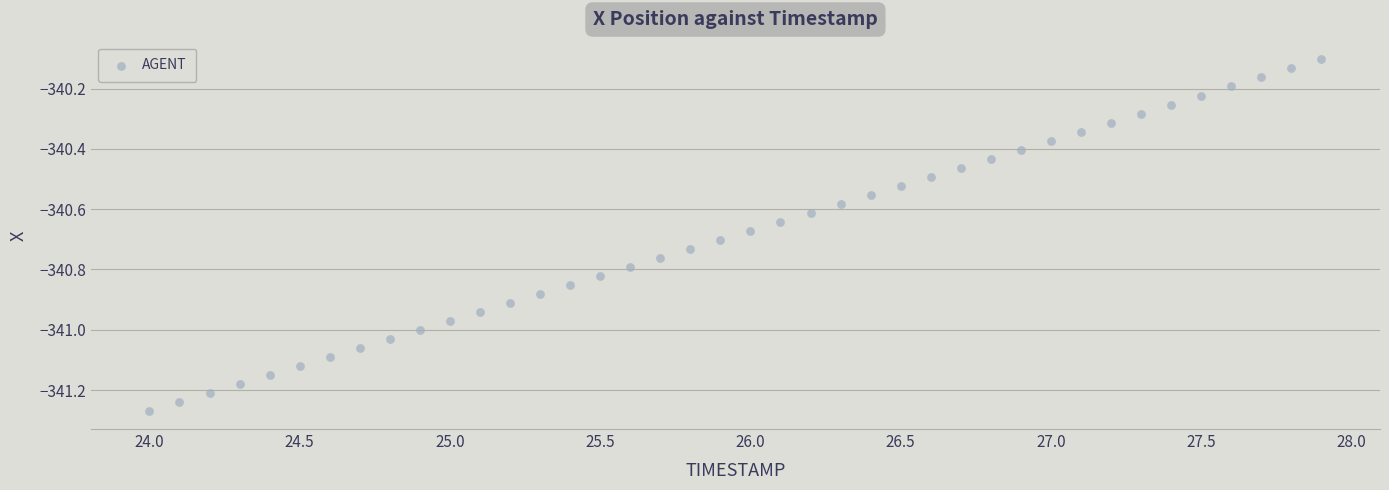

What is the range of X values (max minus min)?

3.9